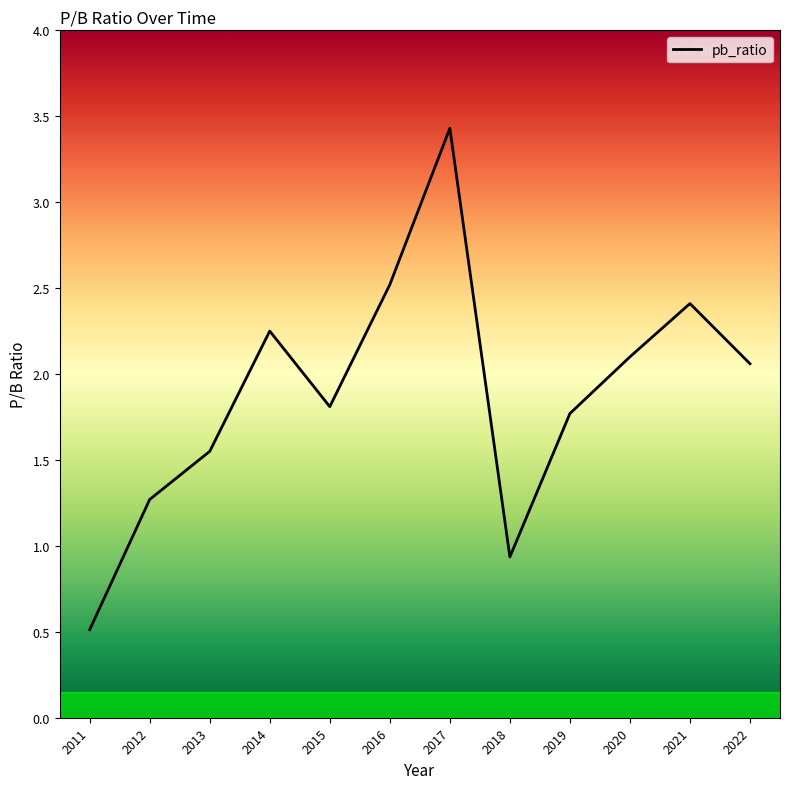

What is the greatest value displayed?

3.4